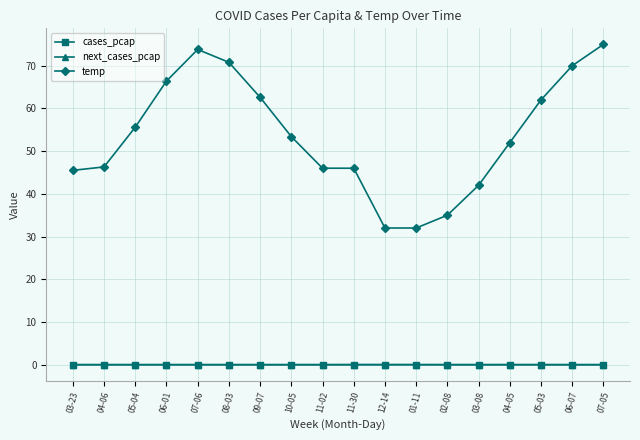

What is the difference between the temp values at 11-30 and 05-03?

16.0